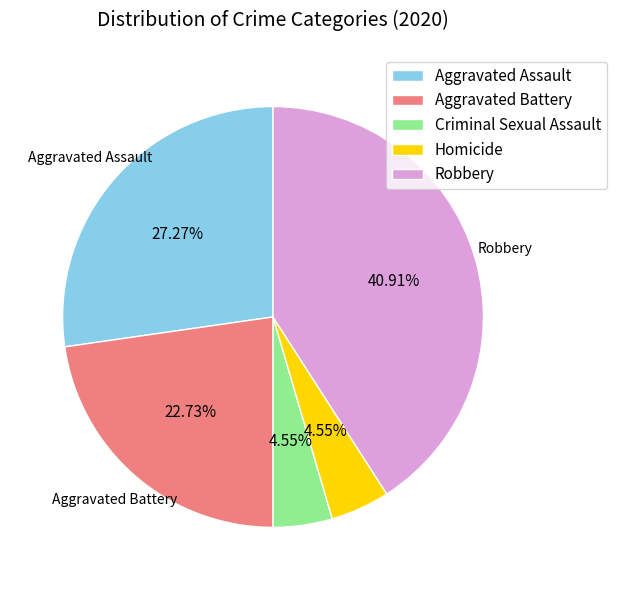

What is the ratio of the value at Robbery to the value at Homicide?

9.0